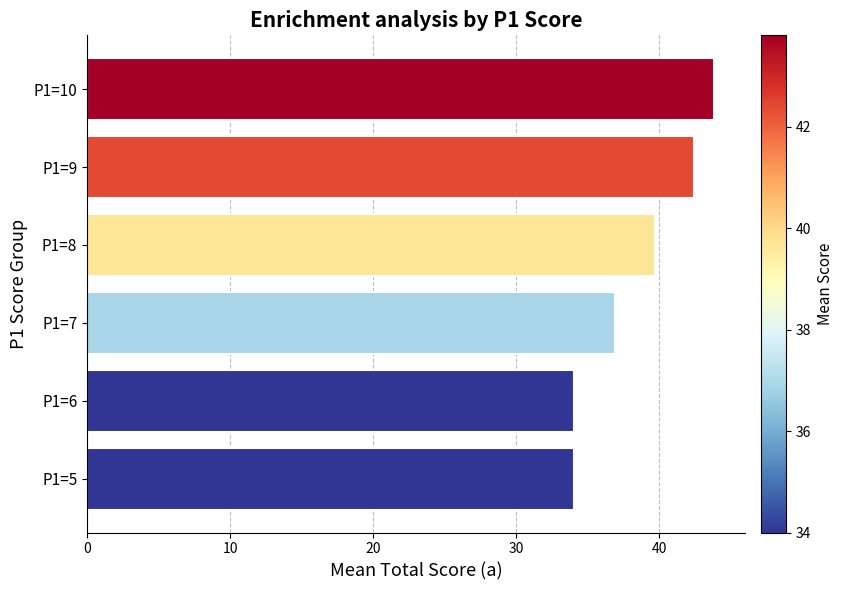

What is the sum of the values at P1=9 and P1=6?

76.4